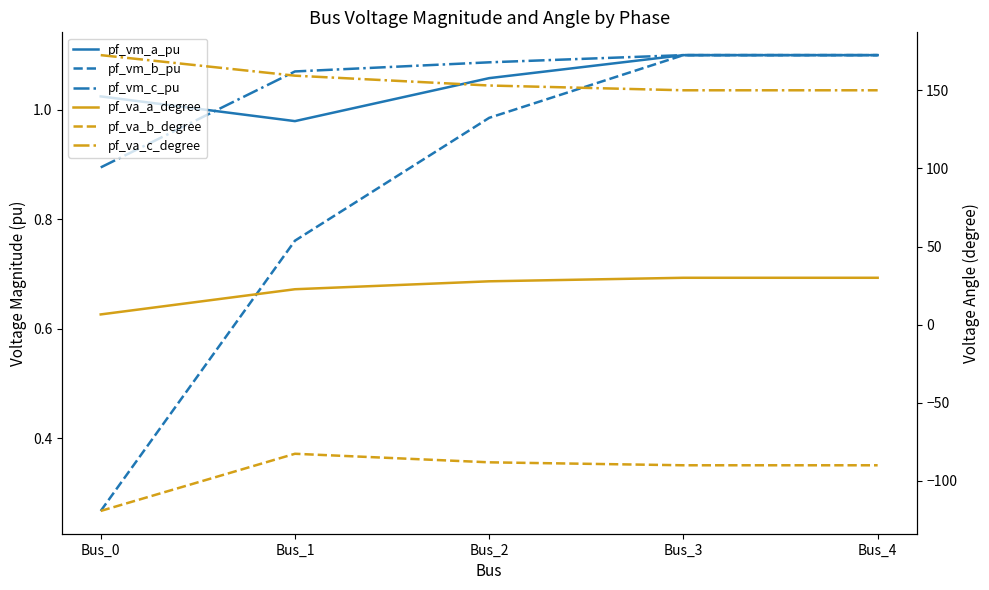

At how many categories does at least one series exceed -7?

5